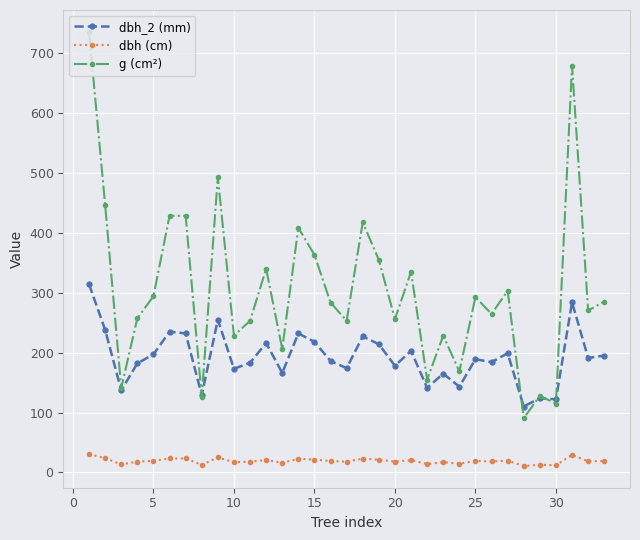

What is the minimum value for g (cm²)?

90.8